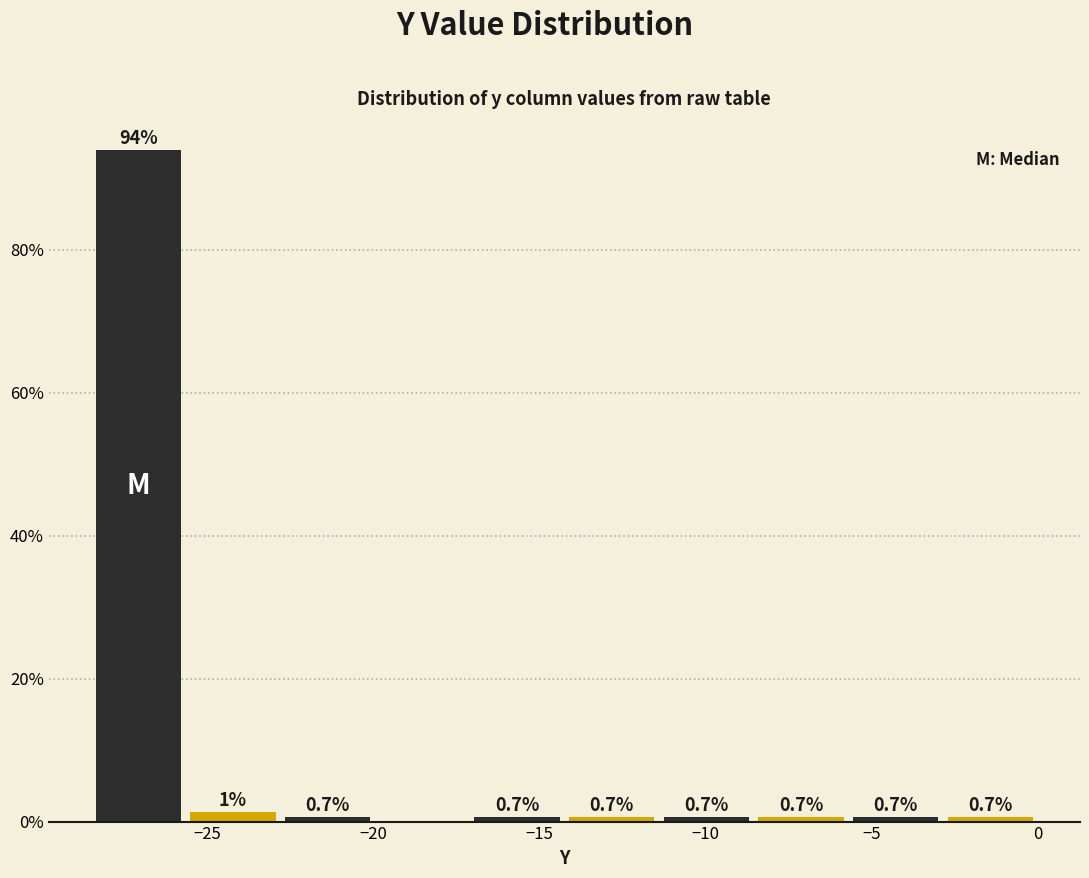

Which range on the x-axis has the tallest bar?

-28.50 to -25.65